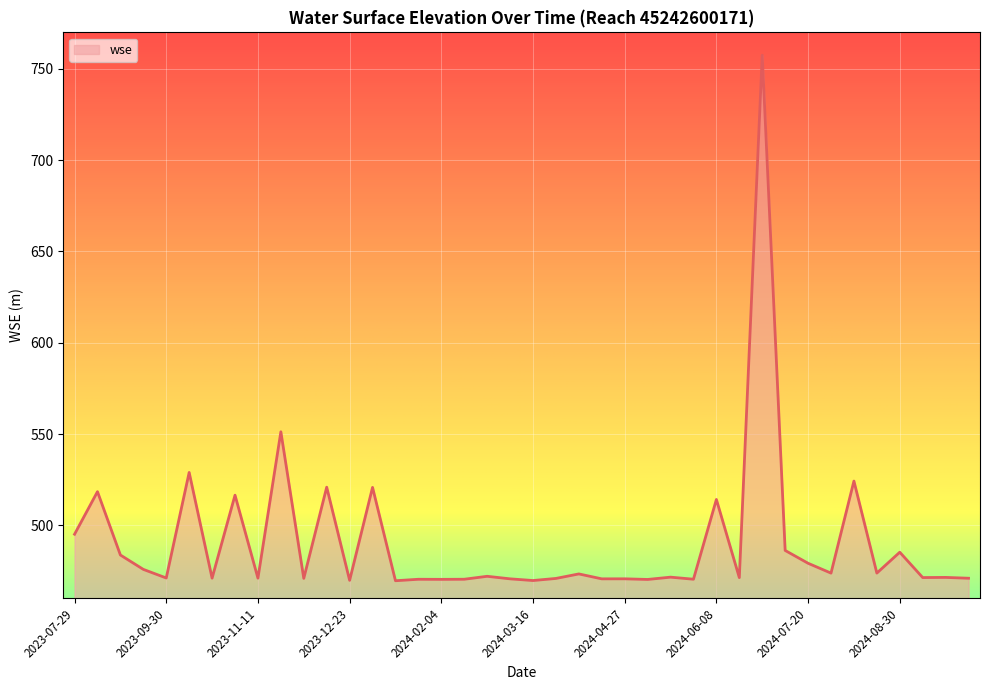

What is the smallest value displayed?

469.6